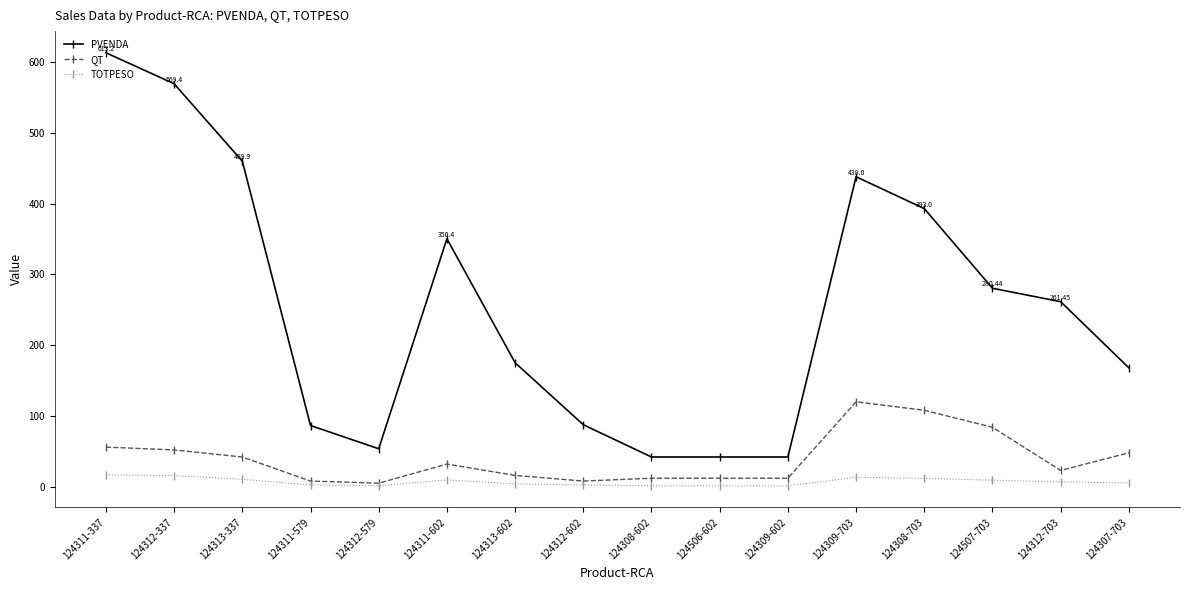

True or false: PVENDA and TOTPESO cross at least once.

False